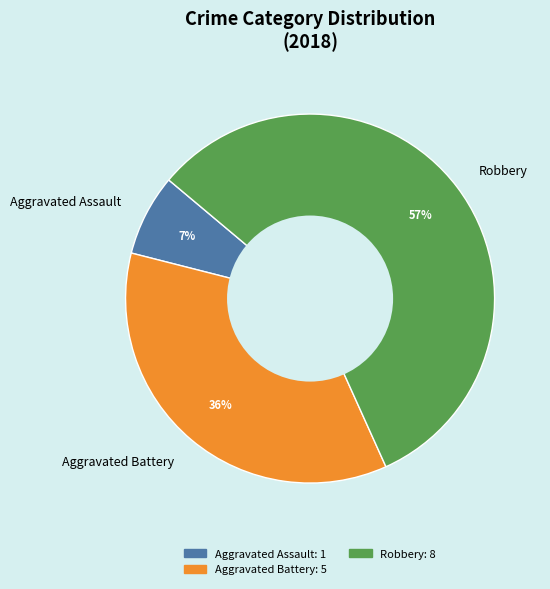

Which category has the smallest portion of the pie?

Aggravated Assault